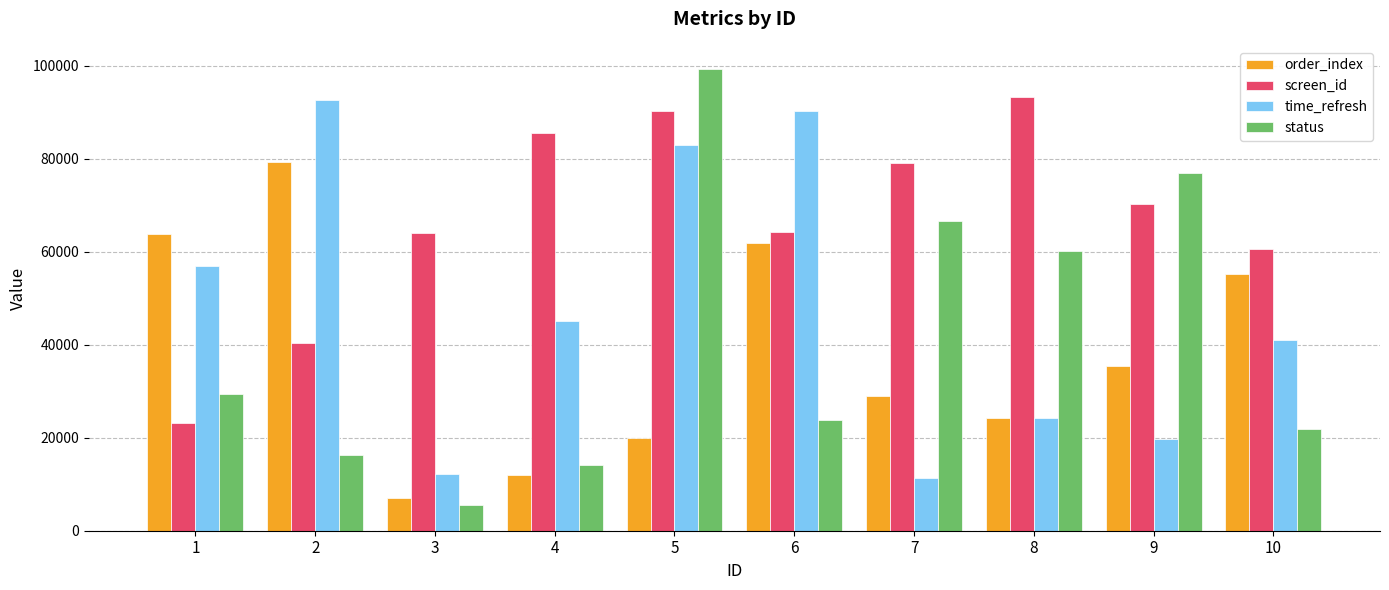

Which series has the widest spread of values?

status